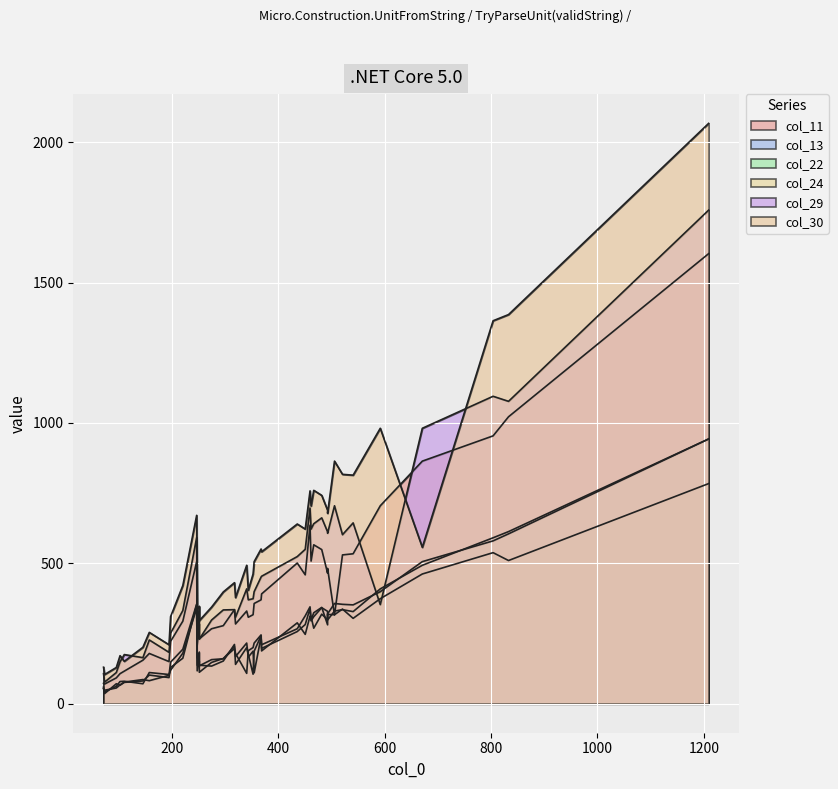

At which label is col_30 closest to 1085?

592